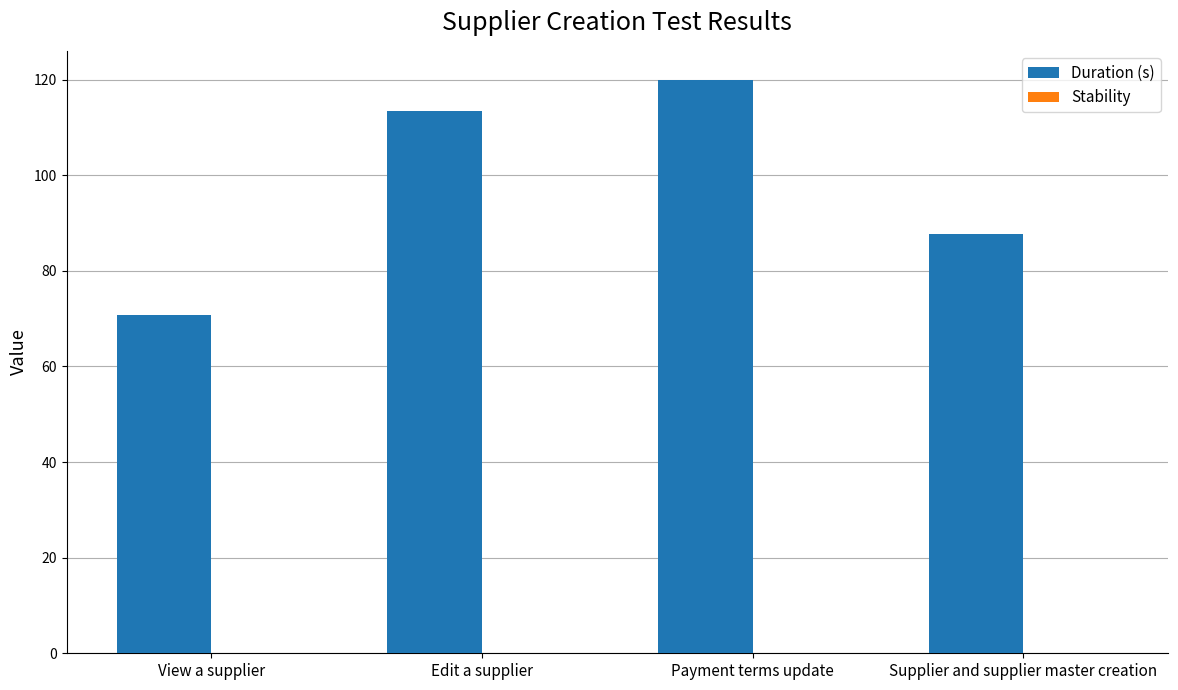

How many values are below 113?

2